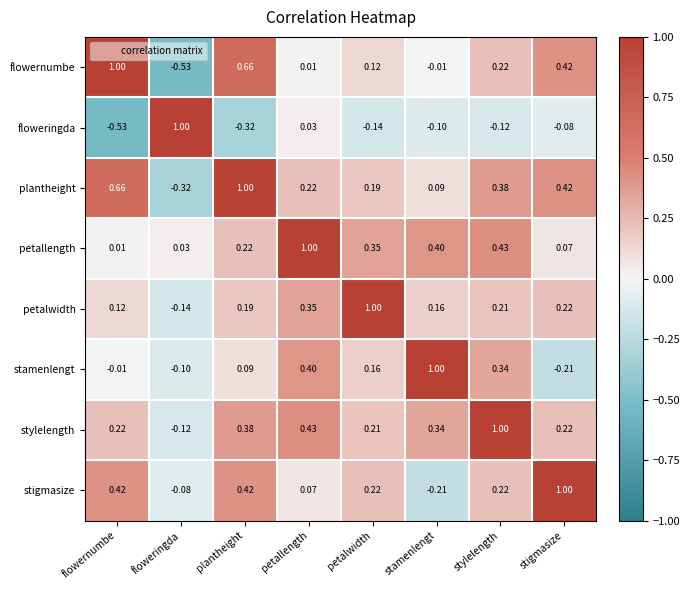

Where is stylelength nearest to the value 0?

floweringda